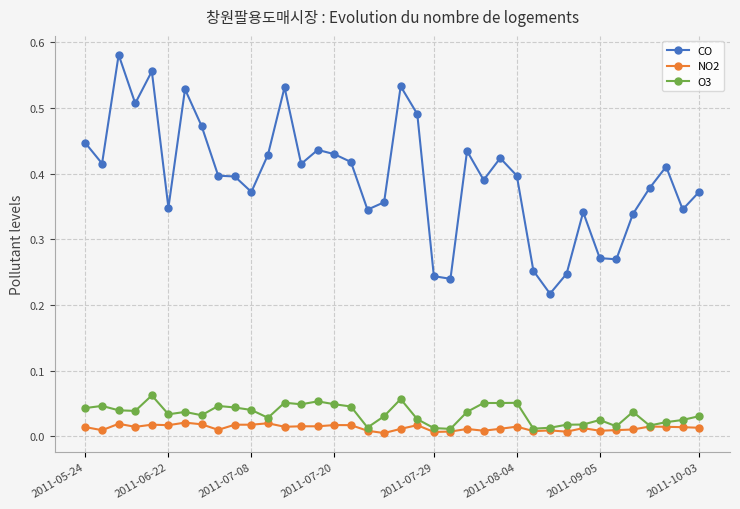

Does the chart have visible grid lines?

Yes